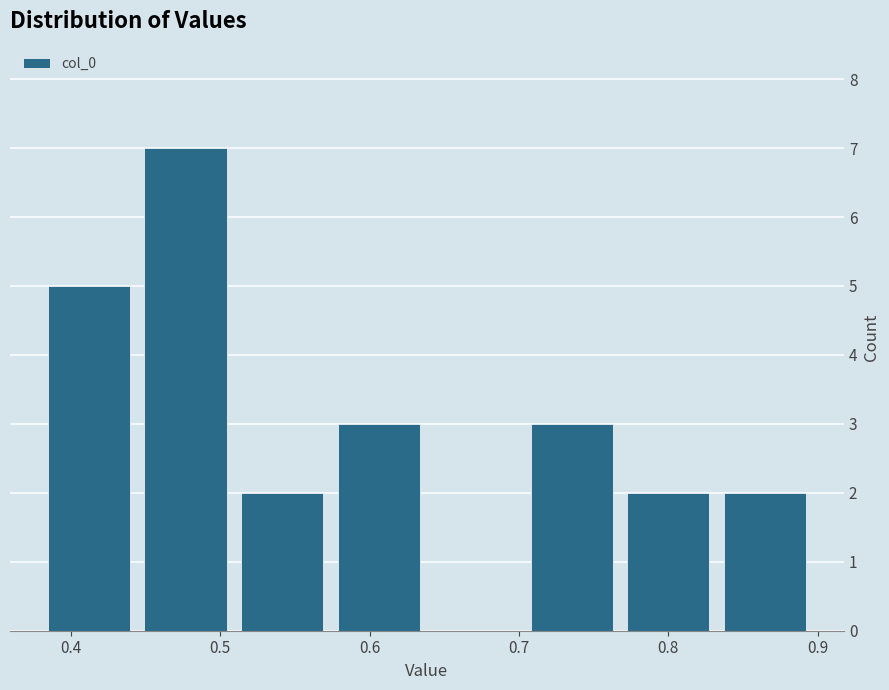

Reading left to right, list every bar in this chart as the range it spans on the x-axis followed by its height. Neither the bar edges nor the heights are printed on the chart, so give them approximately, as read against the axes.

0.38 to 0.44: 5
0.44 to 0.51: 7
0.51 to 0.57: 2
0.57 to 0.64: 3
0.64 to 0.70: 0
0.70 to 0.77: 3
0.77 to 0.83: 2
0.83 to 0.90: 2